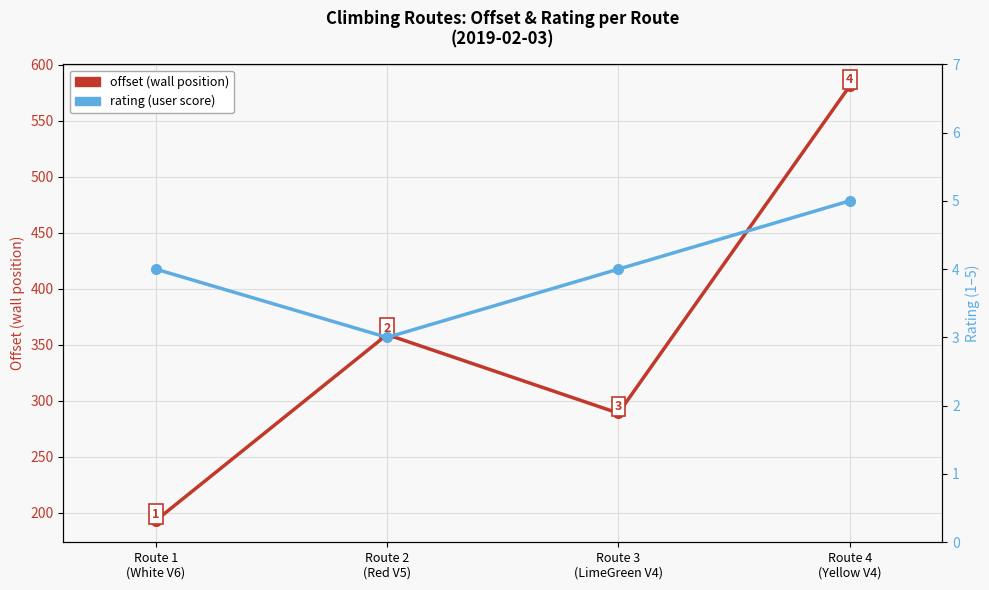

True or false: offset (route difficulty/position) has more than 0 points higher than both neighbors.

True